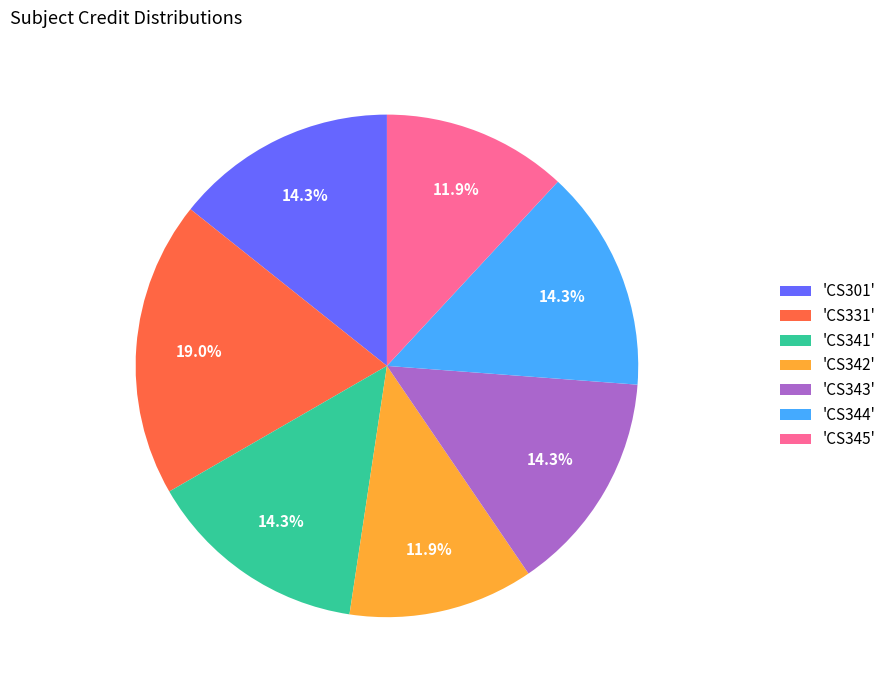

Is there any slice that represents more than half of the pie?

No